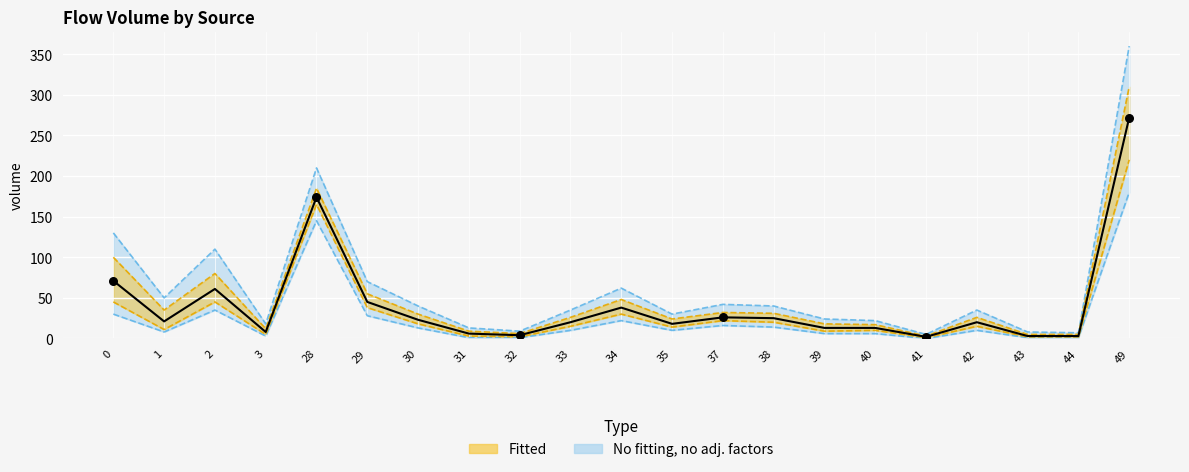

What is the change in value from 0 to 1?

-50